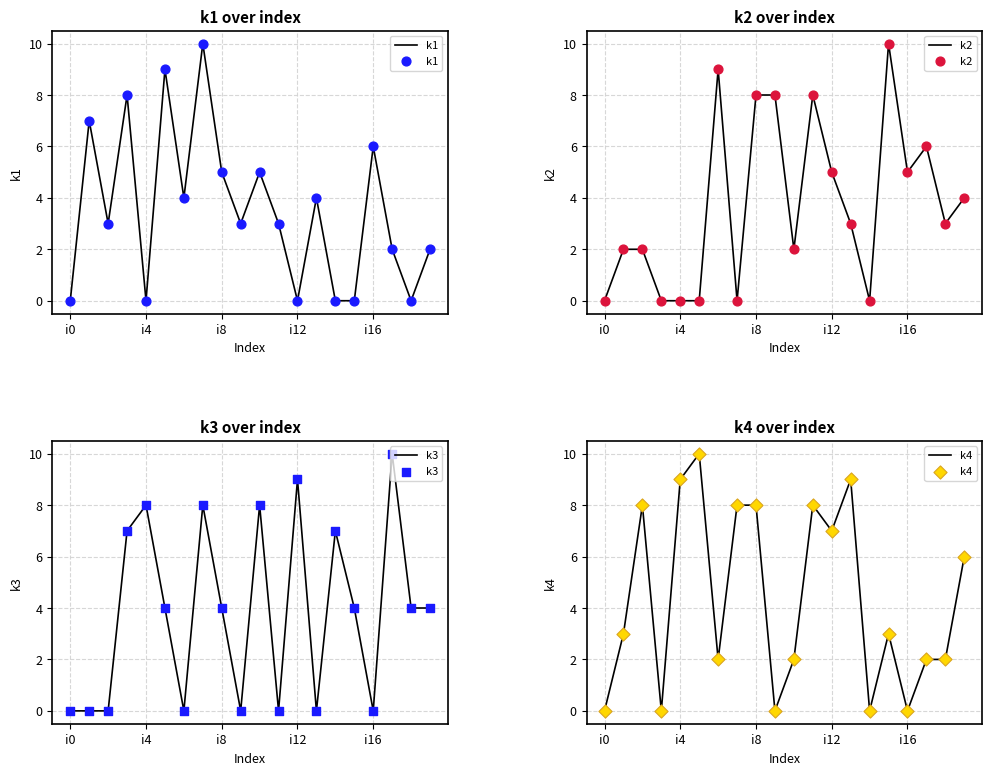

Which series reaches the minimum Y coordinate?

k1